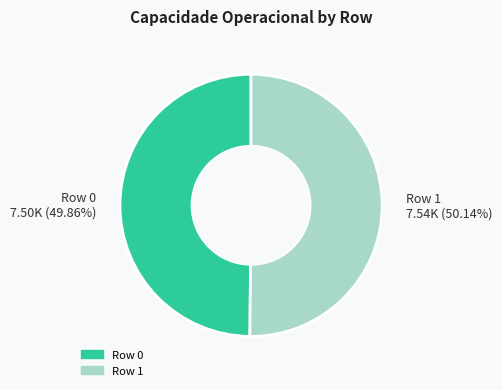

To the nearest percent, what is the average slice percentage?

50%